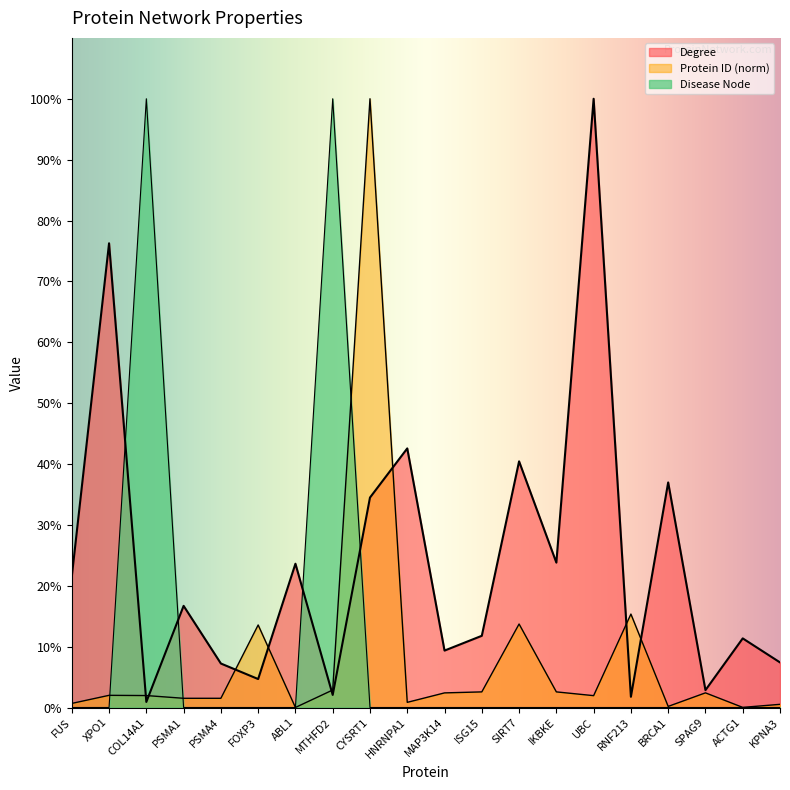

What are all the series names shown in the legend?

Degree, Protein ID, Disease Node